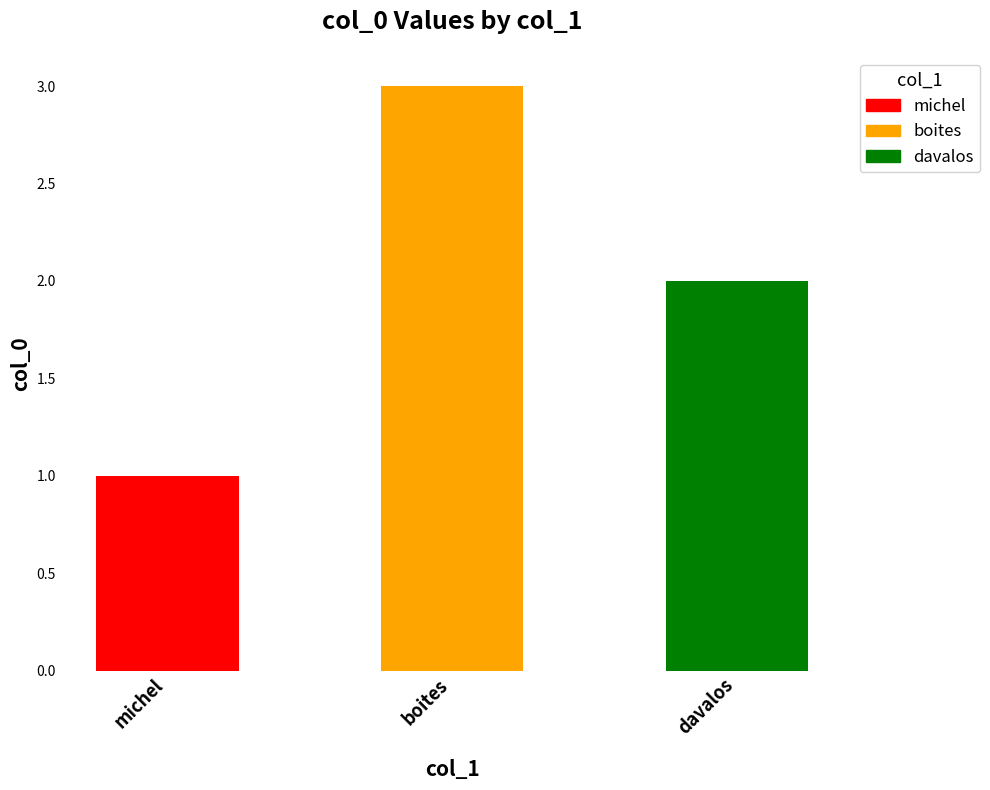

What is the sum of all values?

6